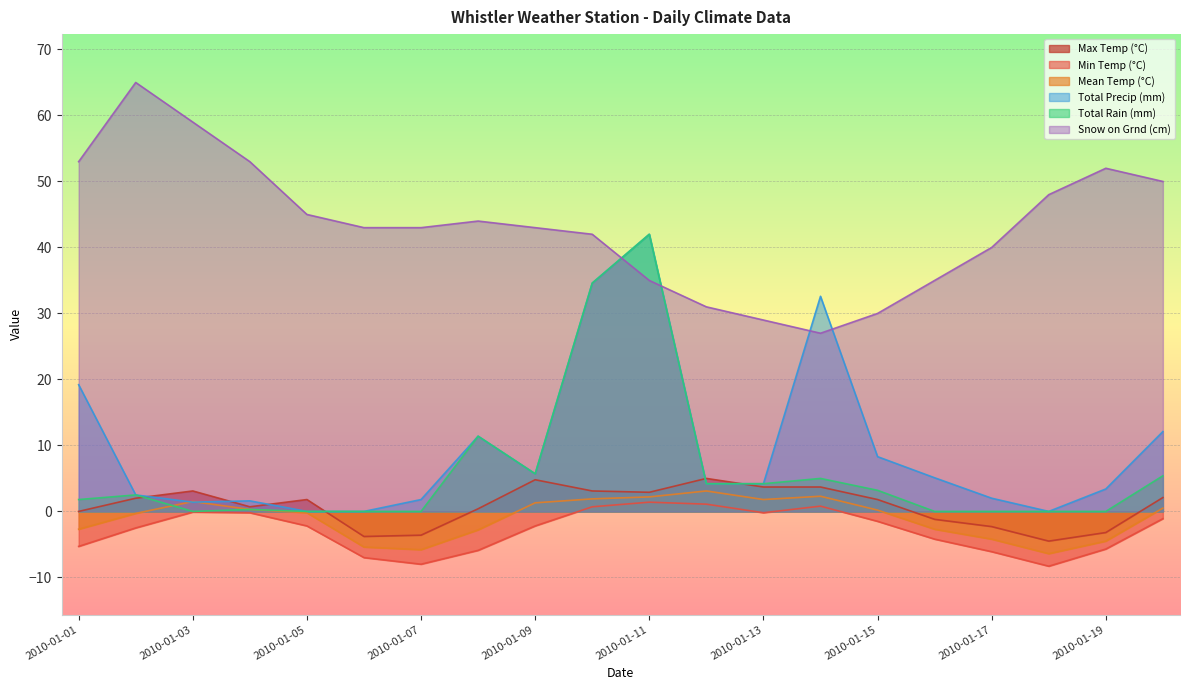

What is the sum of all Mean Temp (°C) values?

-19.9